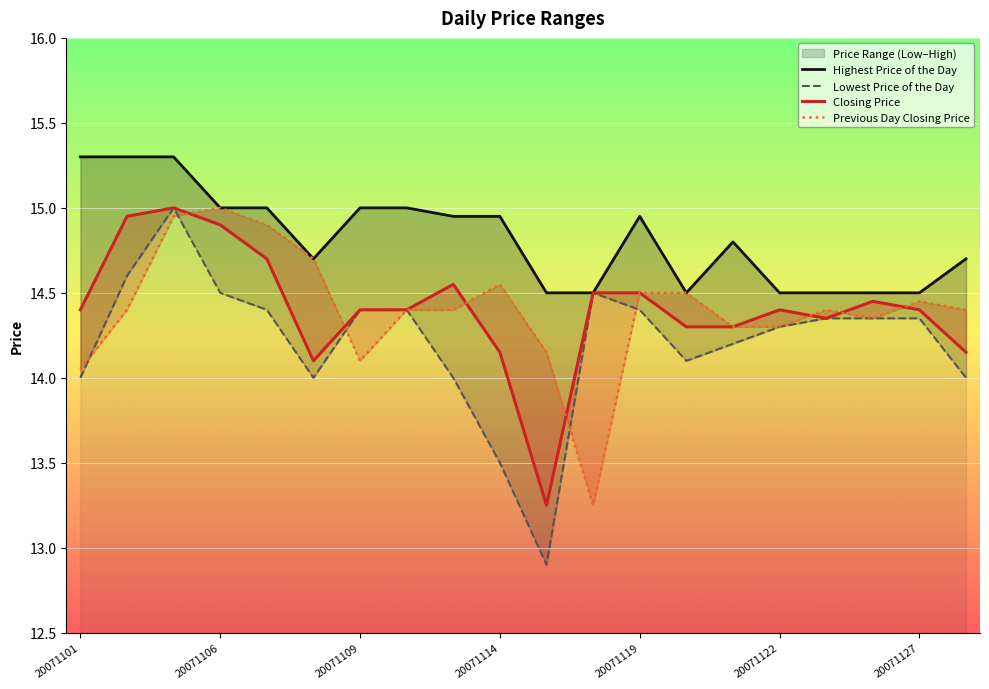

True or false: Lowest Price of the Day and Closing Price cross at least once.

False